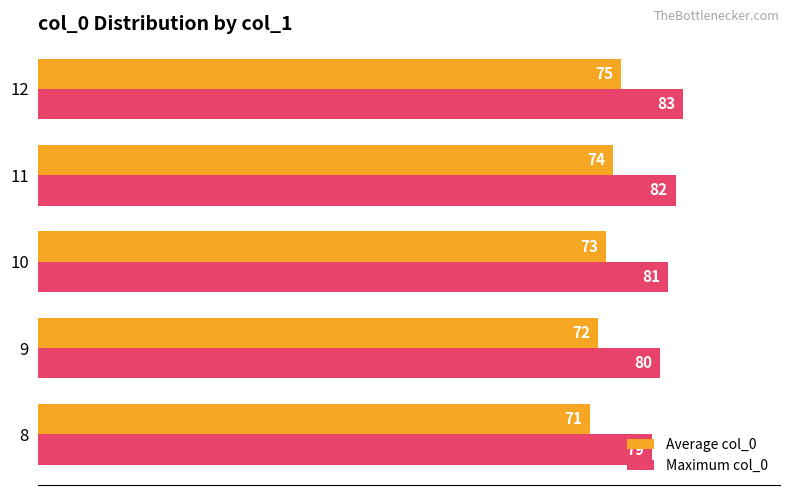

What is the minimum value shown in the chart?

71